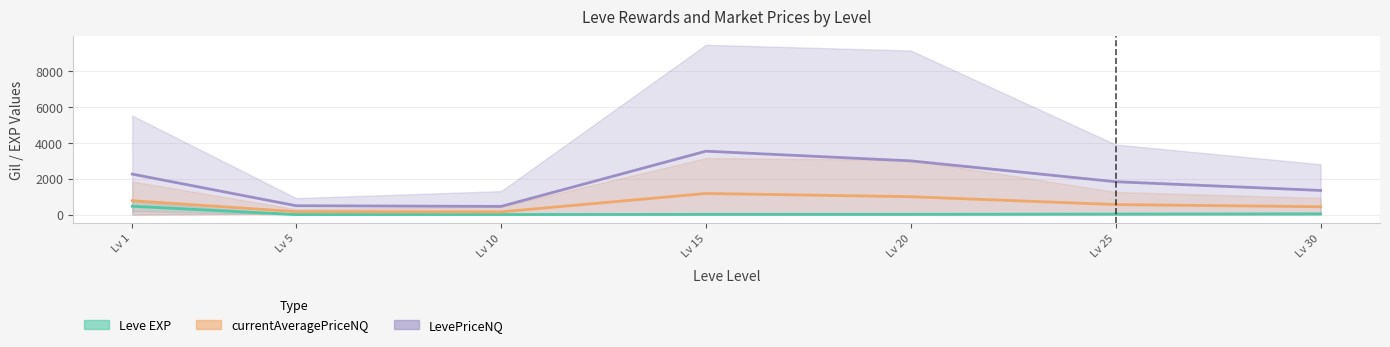

Between Lv 25 and Lv 15, which is larger?

Lv 25